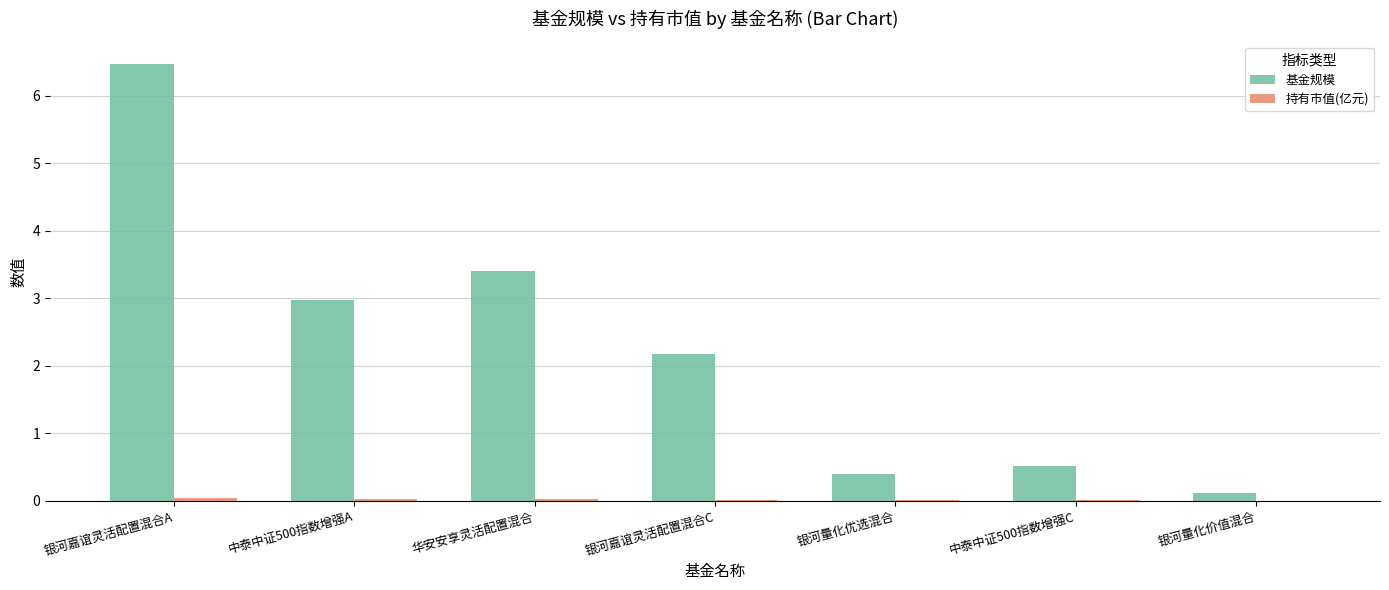

What is the sum of all 基金规模 values?

16.0